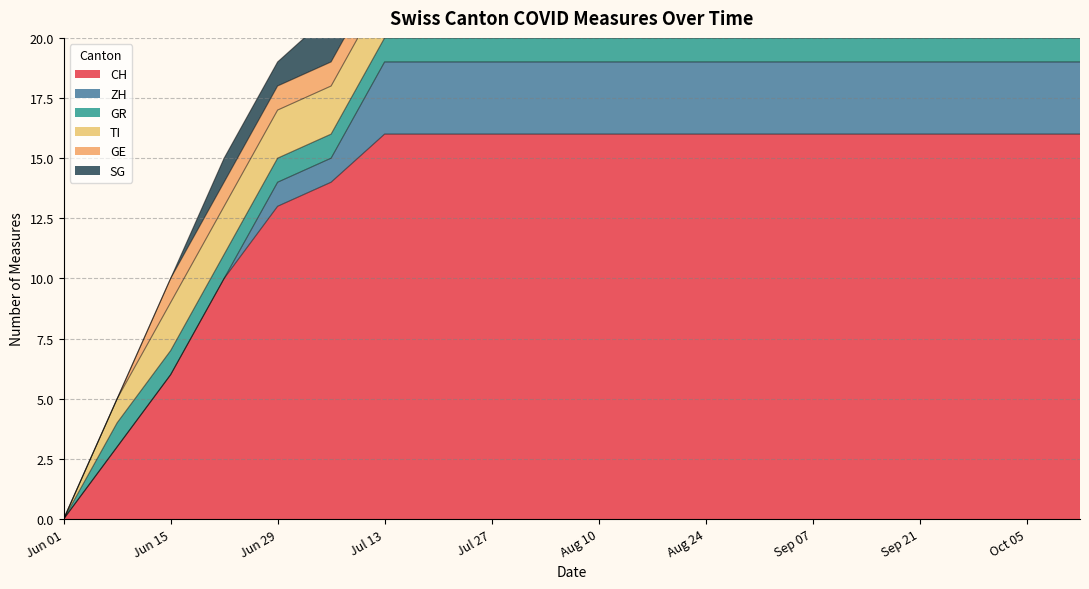

Rank the series at 2020-07-20 from lowest to highest value.

GR, GE, TI, SG, ZH, CH